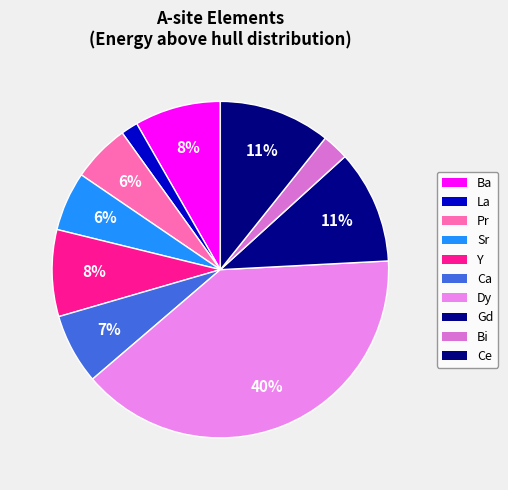

Count the number of slices in the pie.

10